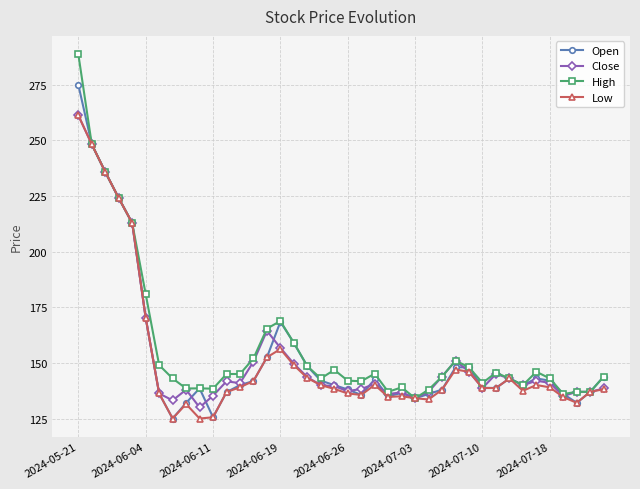

What is the minimum value for Open?

125.0